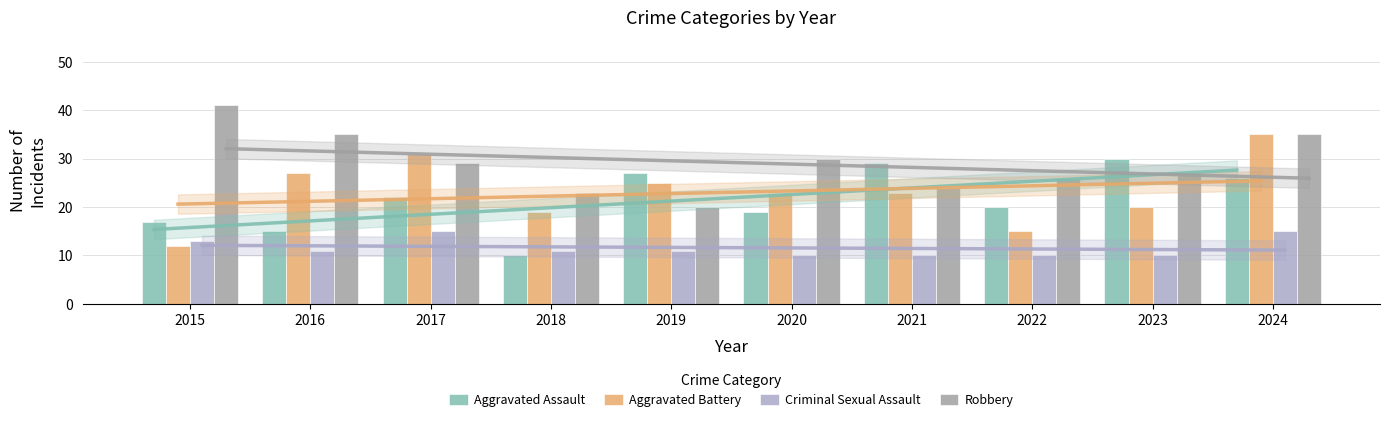

Between 2017 and 2018, which series saw the biggest shift?

Aggravated Assault